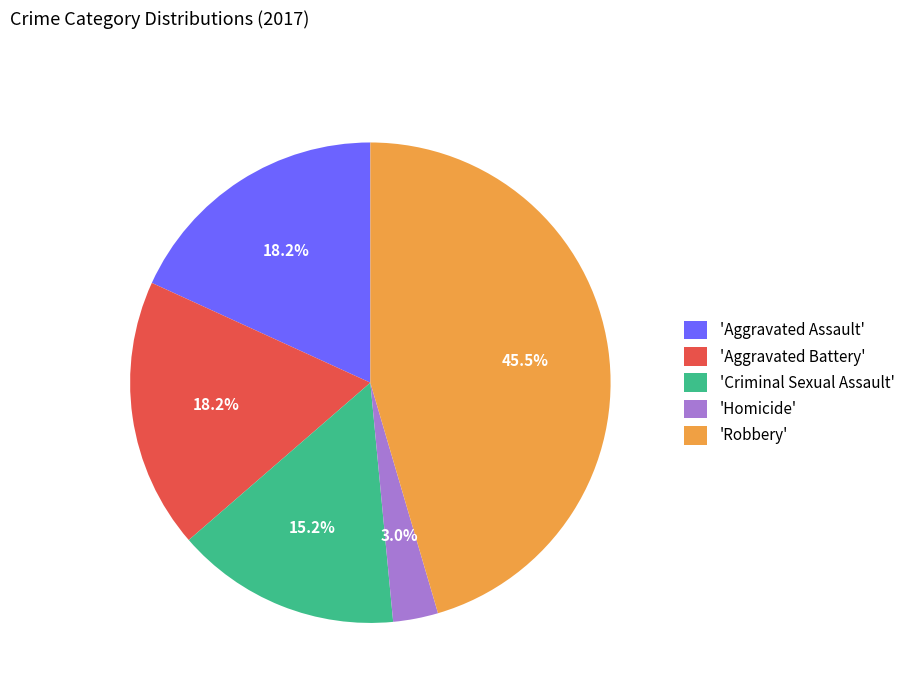

Approximately how many times larger is the value at 'Aggravated Battery' compared to 'Robbery'?

0.4